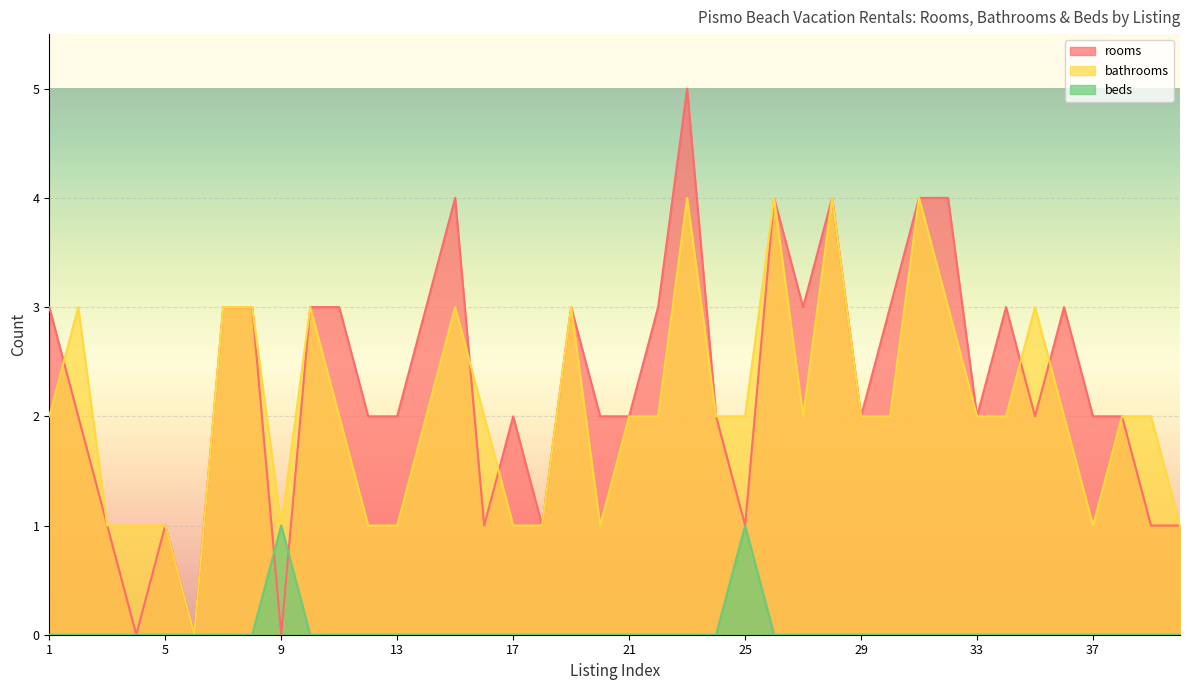

What is the difference between the maximum and minimum values in the rooms series?

5